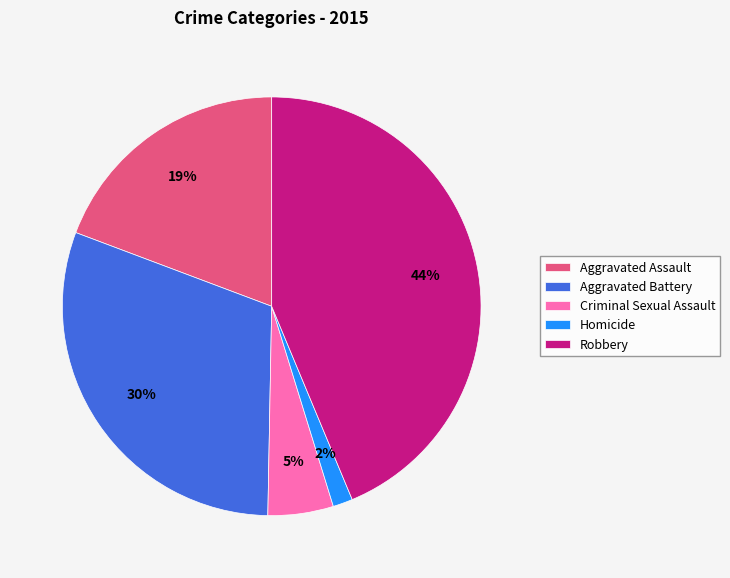

Is it true that Aggravated Assault is 11% of the pie?

False